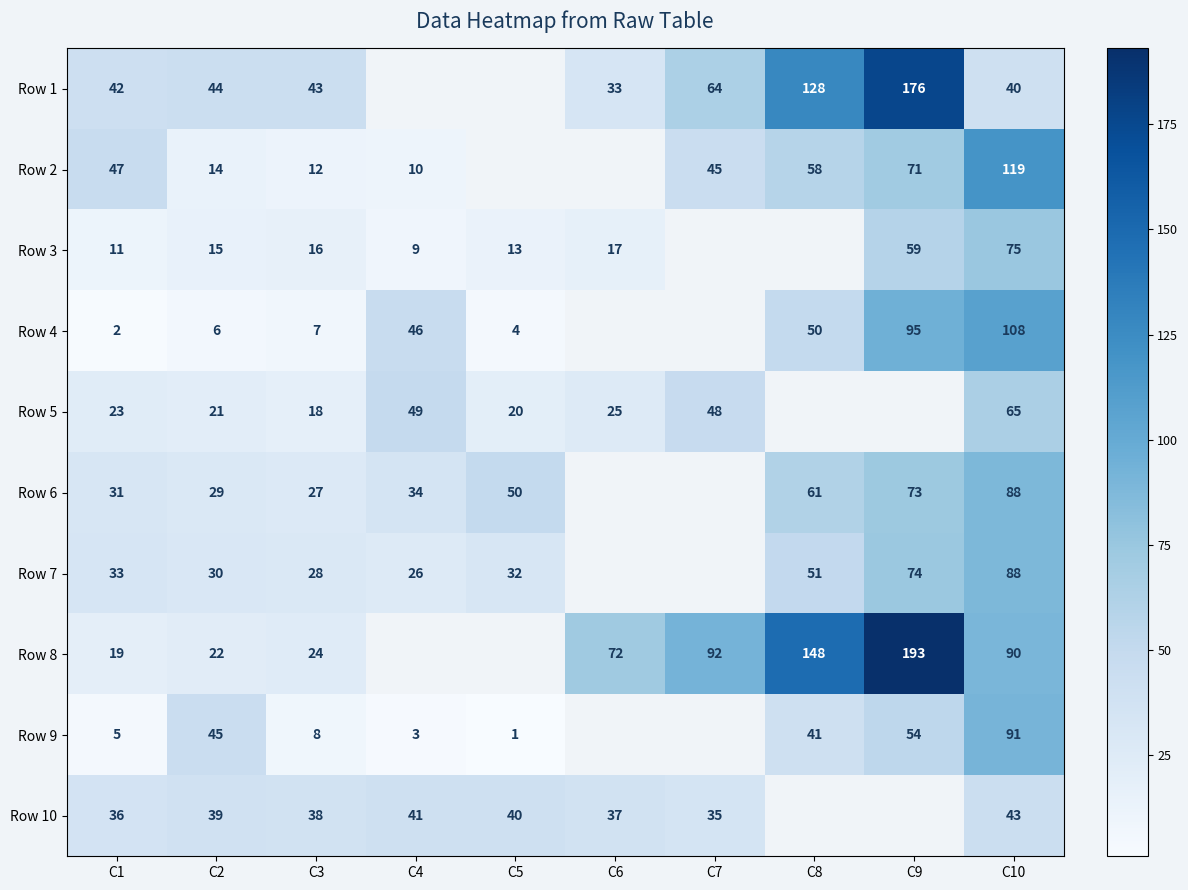

Is it true that Row 6 equals 49 at C4?

False